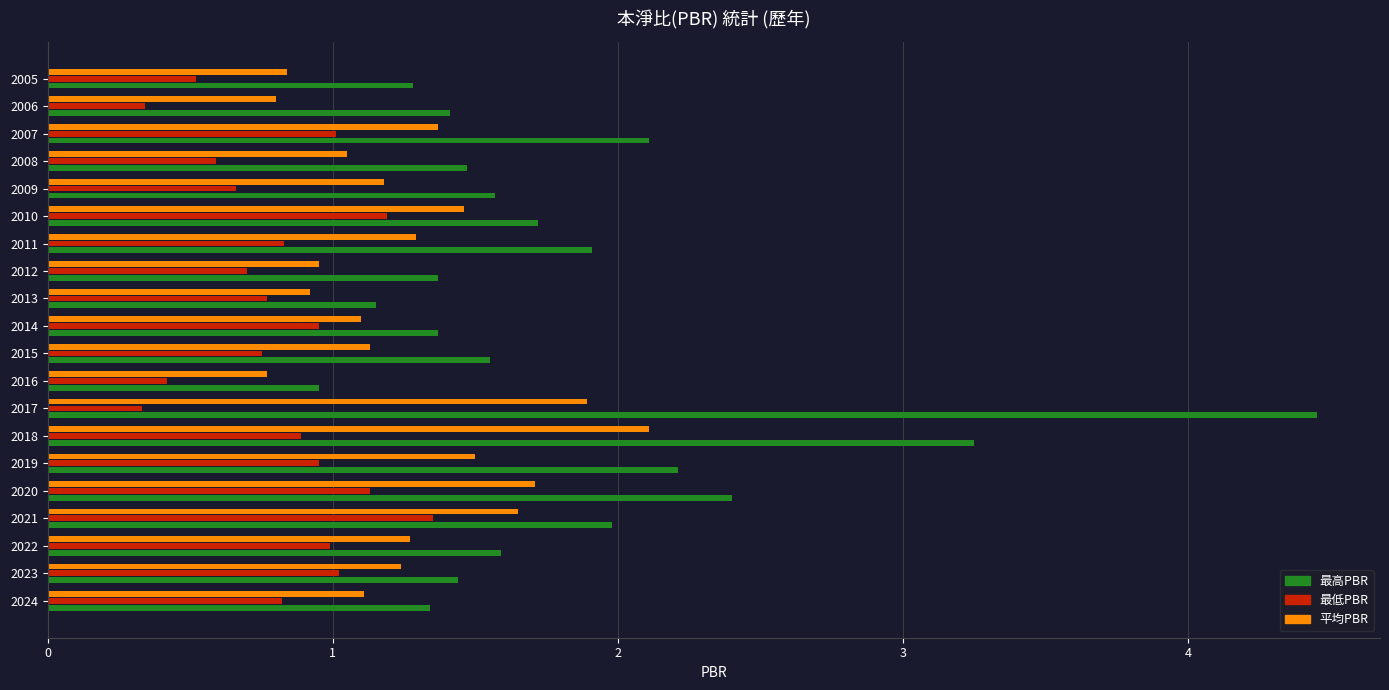

What is the average value of the 最高PBR series?

1.8